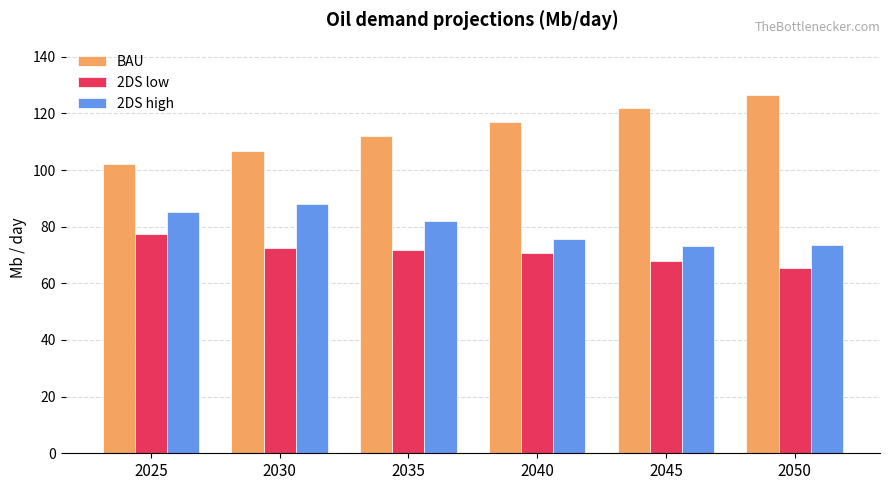

The value of 2DS high at 2050 is 49.6. True or false?

False